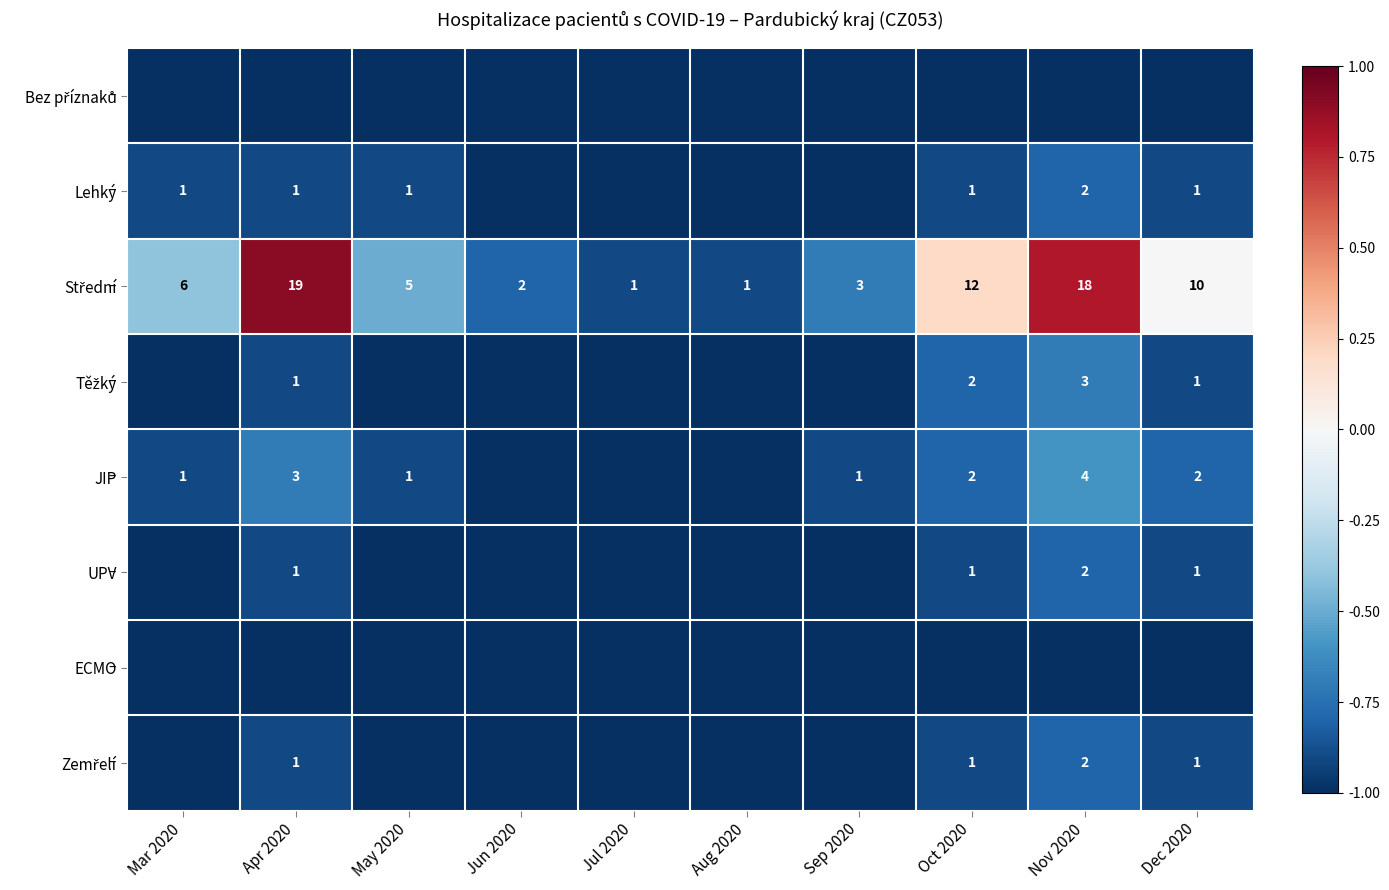

The Lehký series shows 2 at Mar 2020. True or false?

False